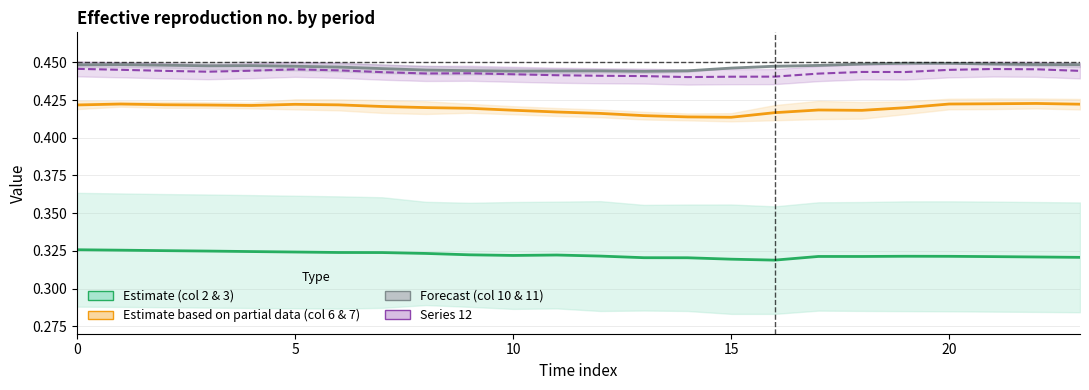

Rank the series by their maximum value, from lowest to highest.

Estimate (col 2 & 3), Estimate based on partial data (col 6 & 7), Series 12, Forecast (col 10 & 11)